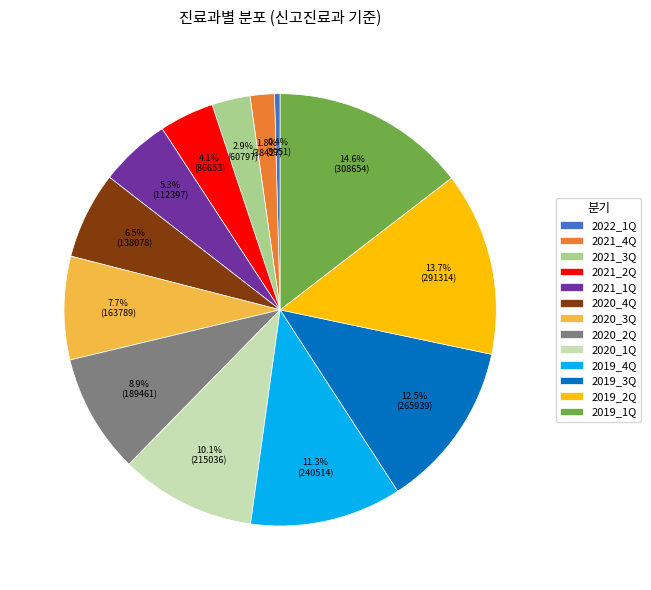

To the nearest percent, what portion does 2021_4Q represent?

2%